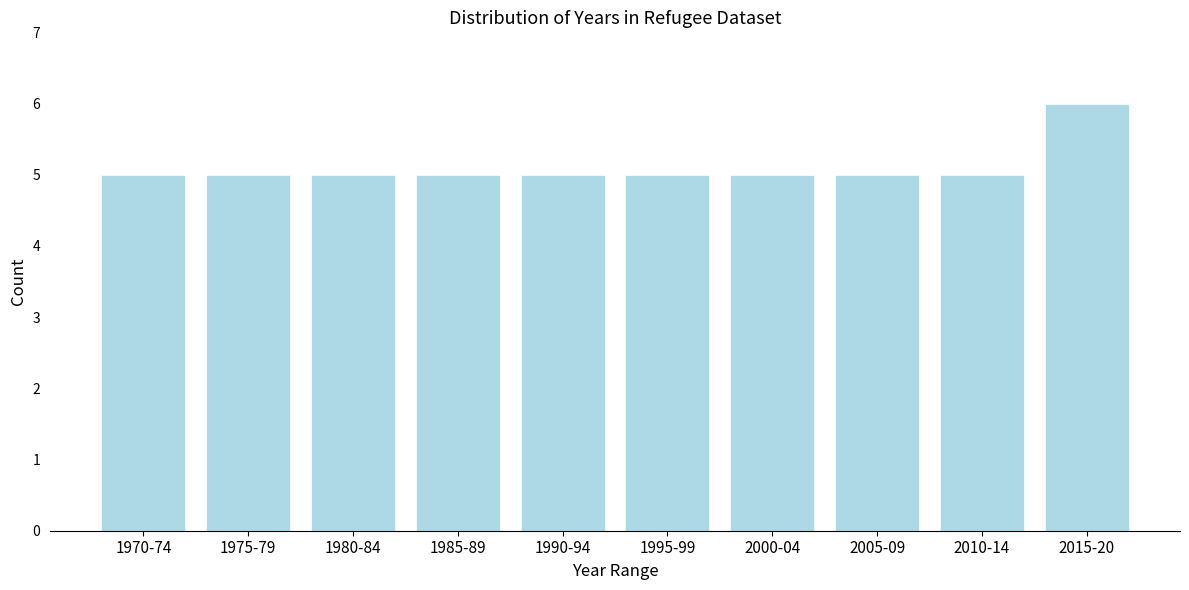

Reading left to right, transcribe all the data shown in this chart.

5	5	5	5	5	5	5	5	5	6